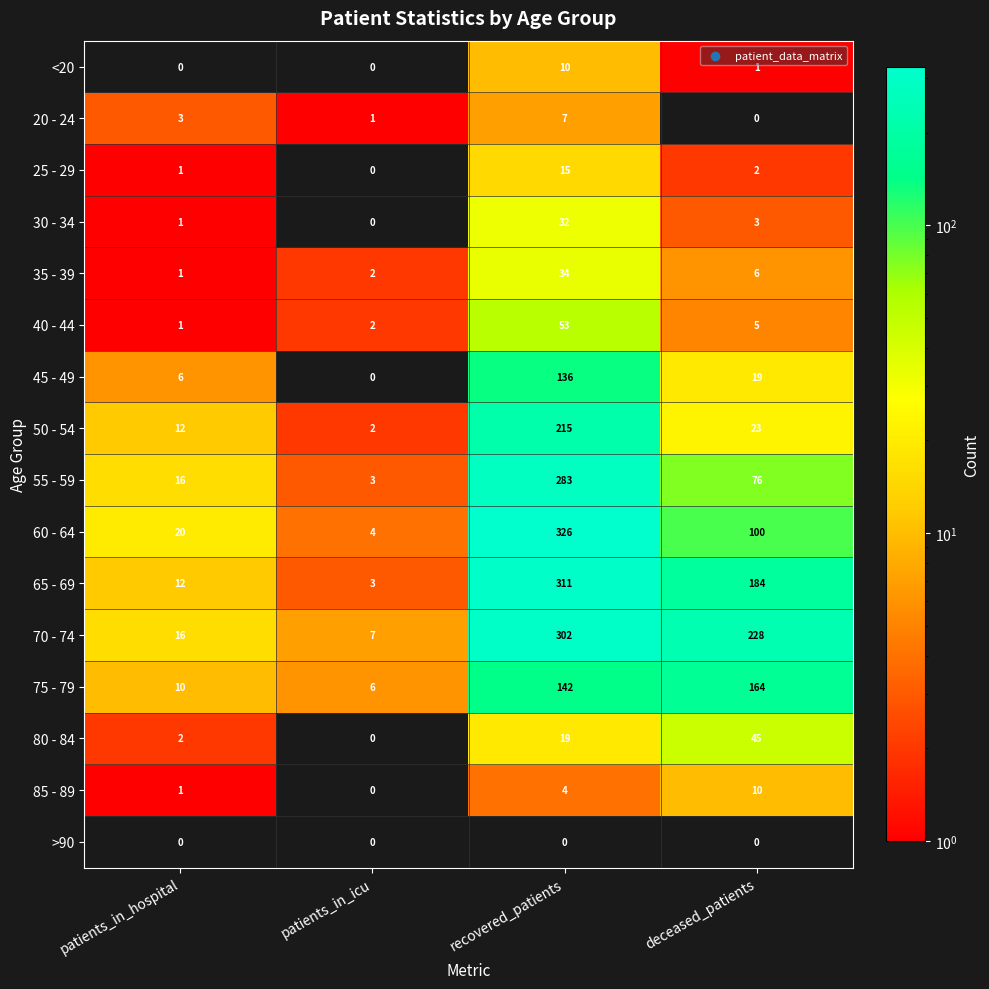

What is the sum of the 70 - 74 values at deceased_patients and recovered_patients?

530